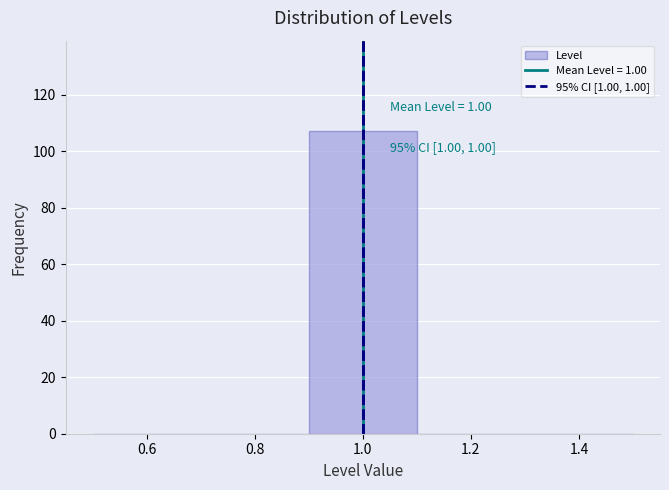

Over which range of the x-axis is the bar tallest?

0.9 to 1.1